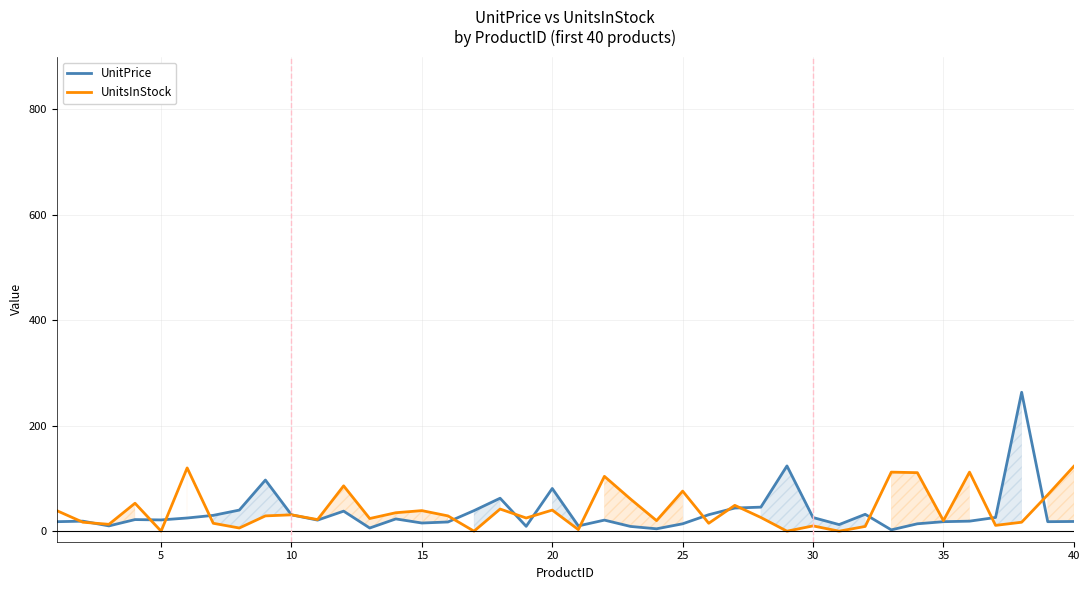

True or false: UnitPrice and UnitsInStock intersect in this chart.

True